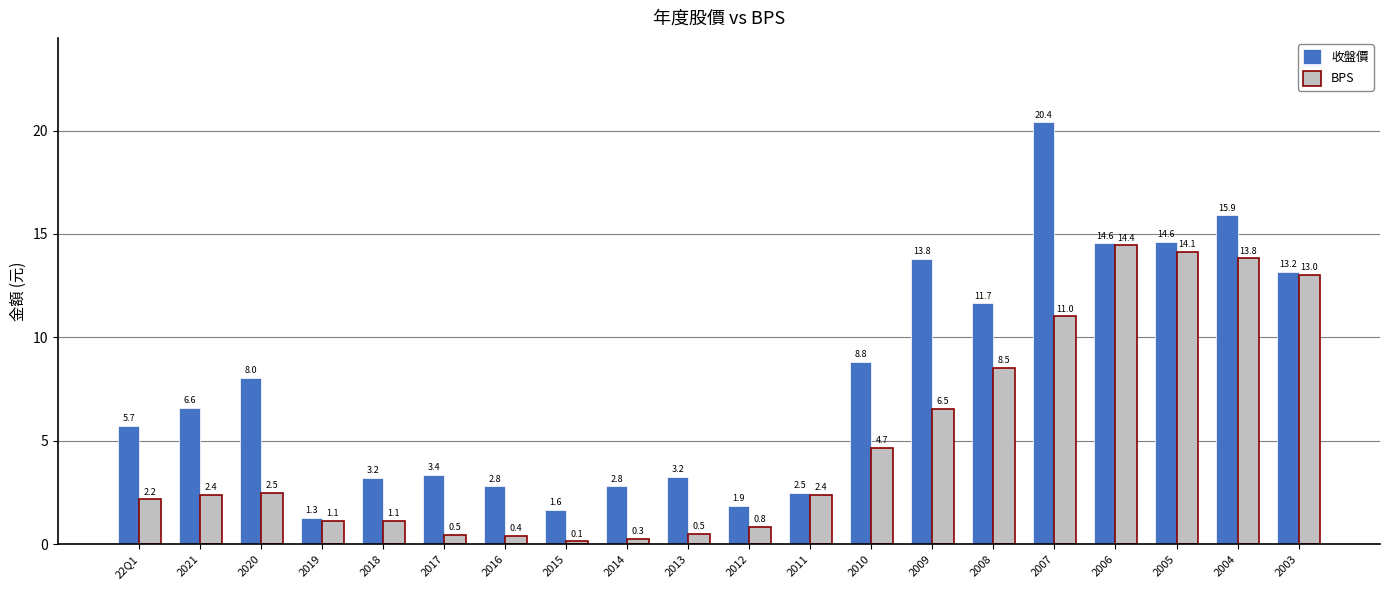

What is the label of the 8th bar from the right?

2010